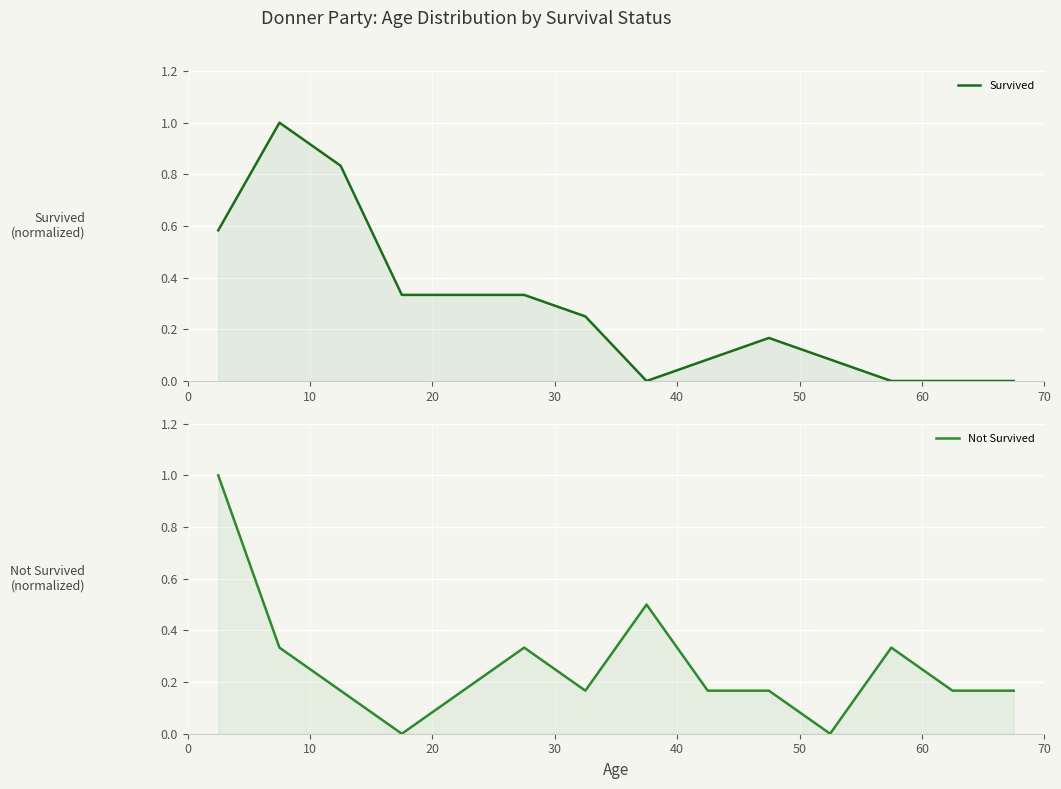

At 10, list the series in order from largest to smallest.

Survived, Not Survived